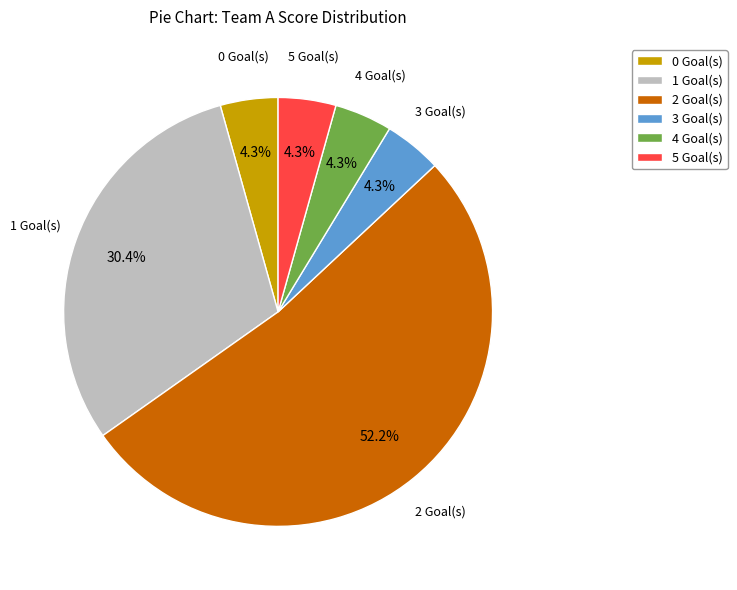

Which has a higher value, 1 Goal(s) or 2 Goal(s)?

2 Goal(s)